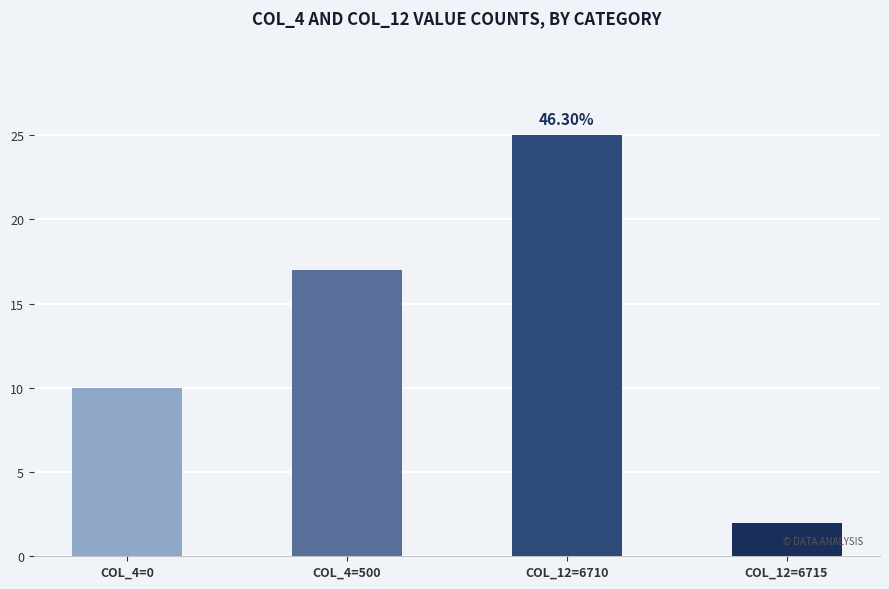

Rank the categories by value from lowest to highest.

COL_12=6715, COL_4=0, COL_4=500, COL_12=6710